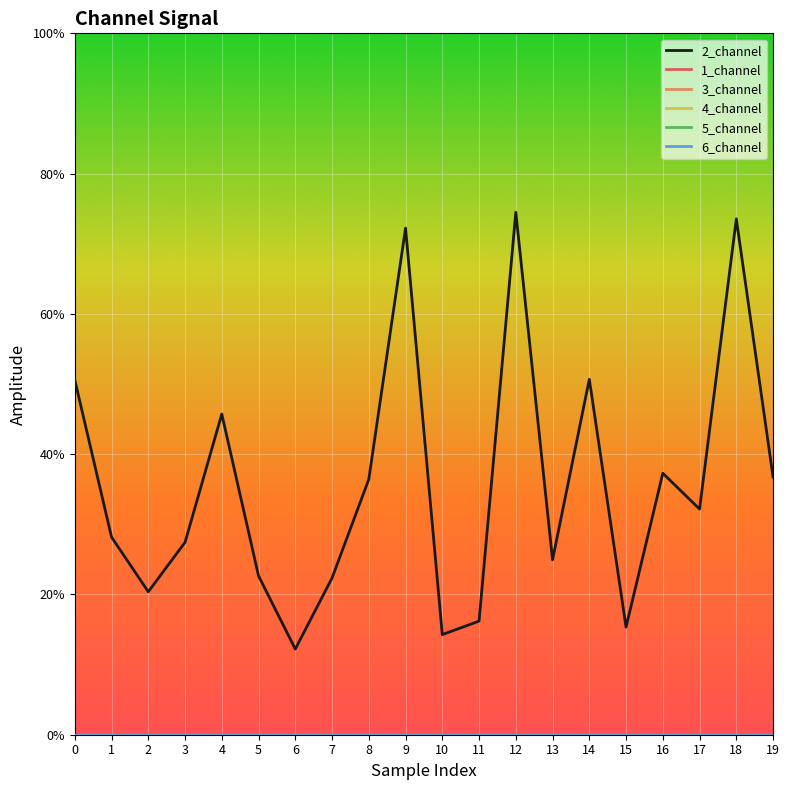

What is the difference between the highest and lowest values at 5?

2.3